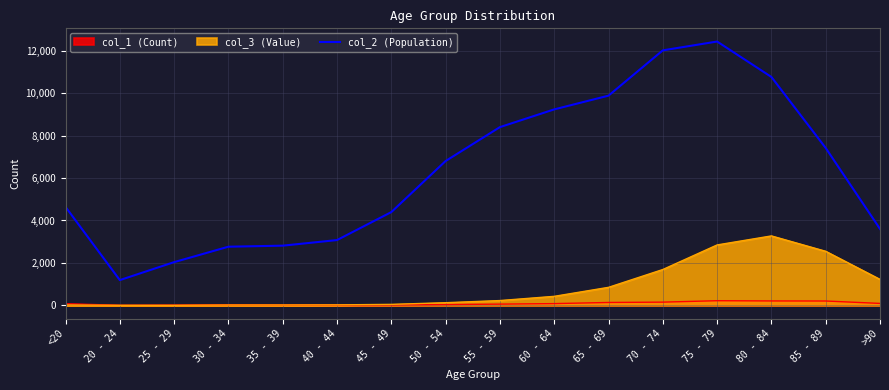

List the labels in order of value, smallest first.

20 - 24, 25 - 29, 30 - 34, 35 - 39, 40 - 44, >90, 45 - 49, <20, 50 - 54, 85 - 89, 55 - 59, 60 - 64, 65 - 69, 80 - 84, 70 - 74, 75 - 79